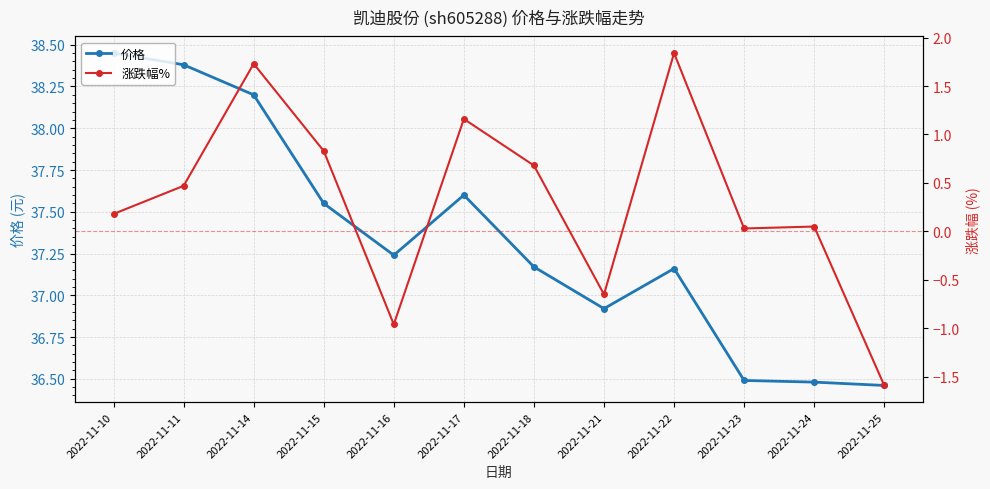

Reading left to right, what are all the values shown in this chart?

价格: 2022-11-10=38.5	2022-11-11=38.4	2022-11-14=38.2	2022-11-15=37.5	2022-11-16=37.2	2022-11-17=37.6	2022-11-18=37.2	2022-11-21=36.9	2022-11-22=37.2	2022-11-23=36.5	2022-11-24=36.5	2022-11-25=36.5
涨跌幅%: 2022-11-10=0.2	2022-11-11=0.5	2022-11-14=1.7	2022-11-15=0.8	2022-11-16=-1.0	2022-11-17=1.2	2022-11-18=0.7	2022-11-21=-0.7	2022-11-22=1.8	2022-11-23=0.0	2022-11-24=0.1	2022-11-25=-1.6